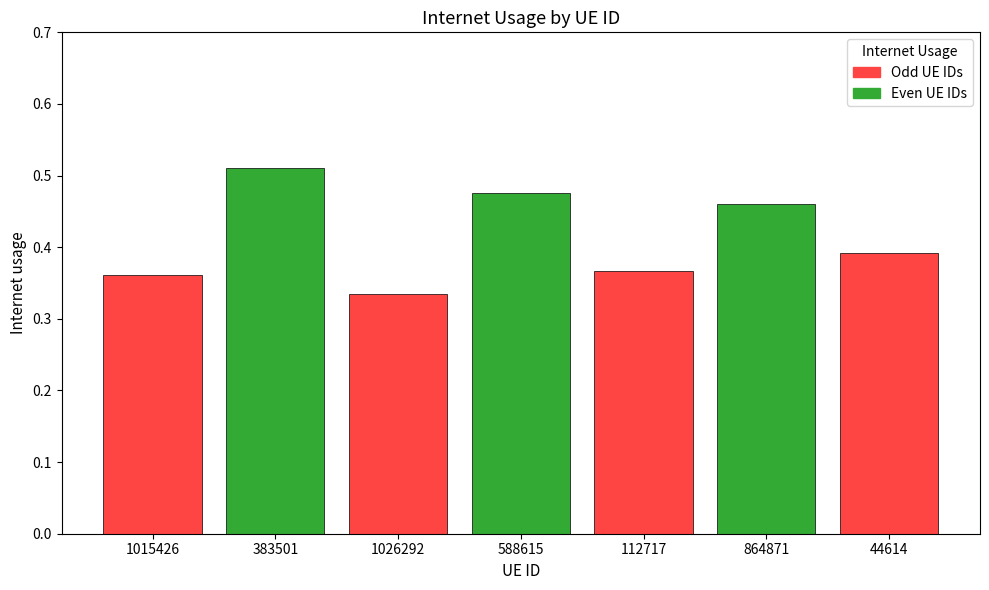

Count the values in the range 0 to 1.

7